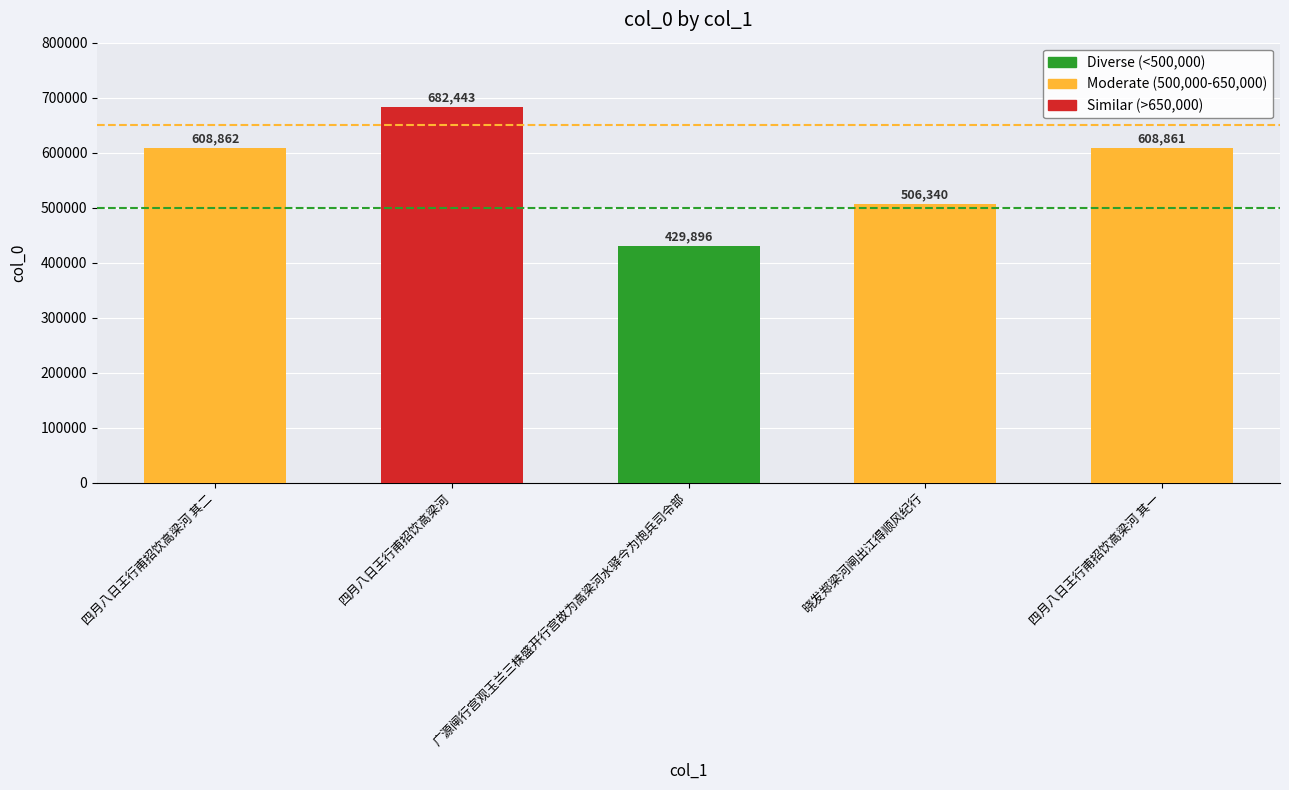

What is the sum of all values?

2836402